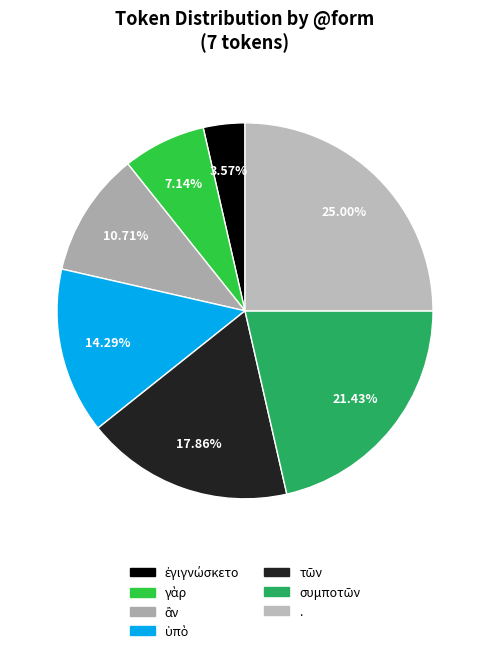

How many segments does this pie chart have?

7